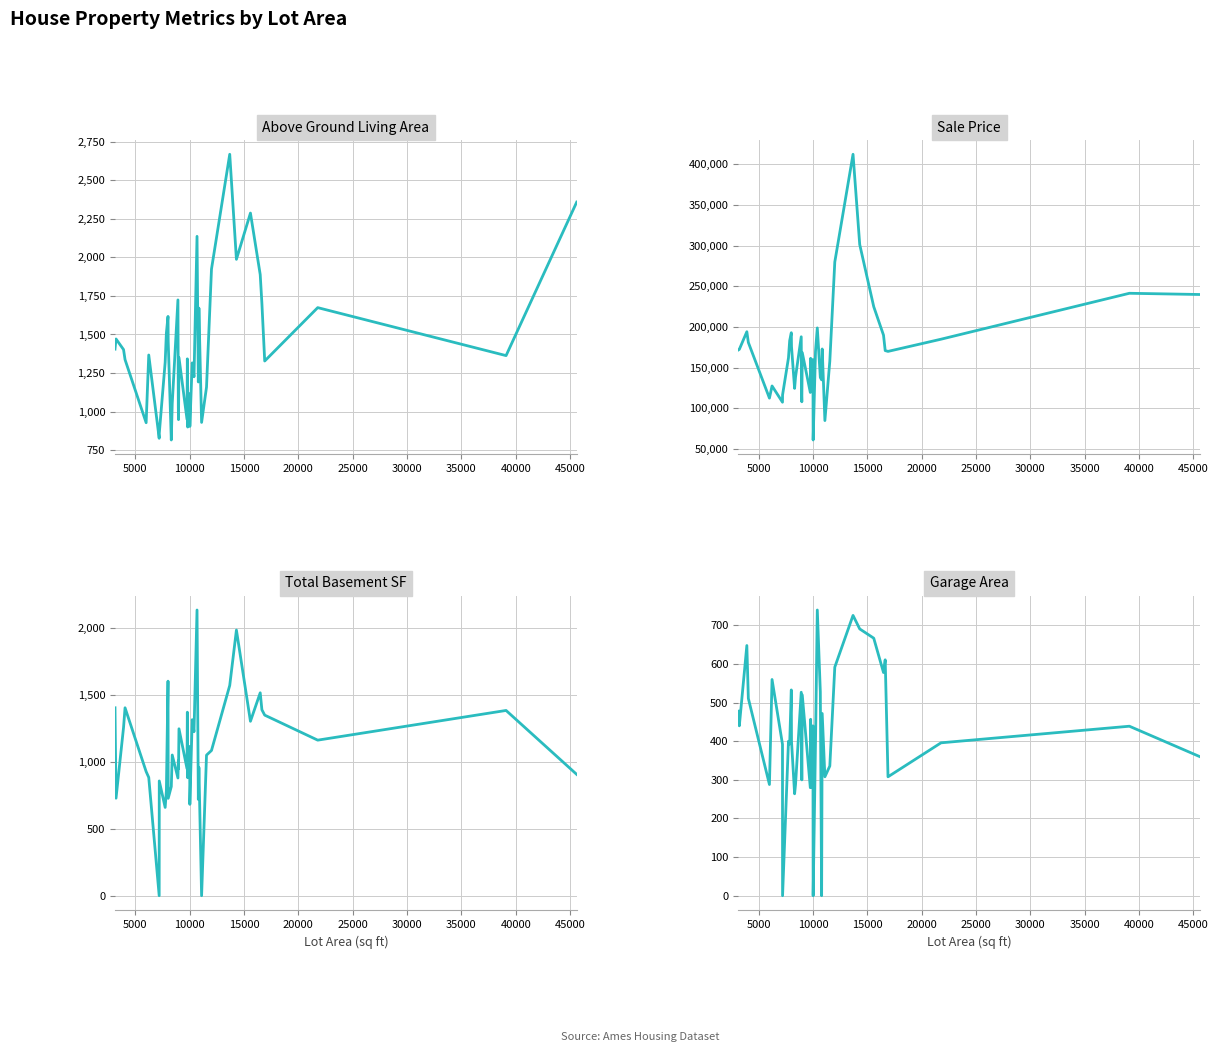

True or false: GarageArea and SalePrice intersect in this chart.

False